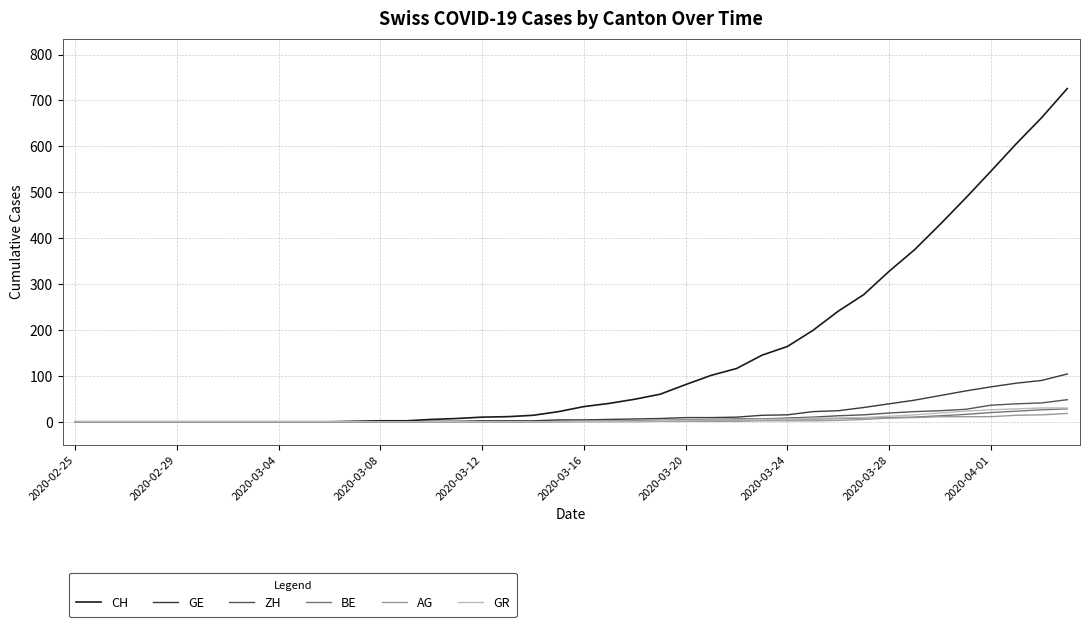

What are all the series names shown in the legend?

CH, GE, ZH, BE, AG, GR